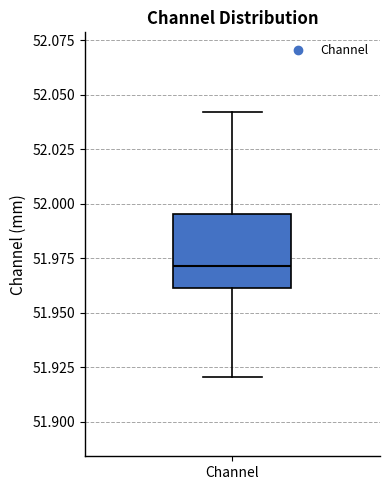

Read this box plot against the y-axis: the position of the median line, the range covered by the box, and the ends of both whiskers. The values are not printed on the chart, so give them approximately, as read against the axis.

median 51.970, box 51.960 to 51.995, whiskers 51.920 to 52.040